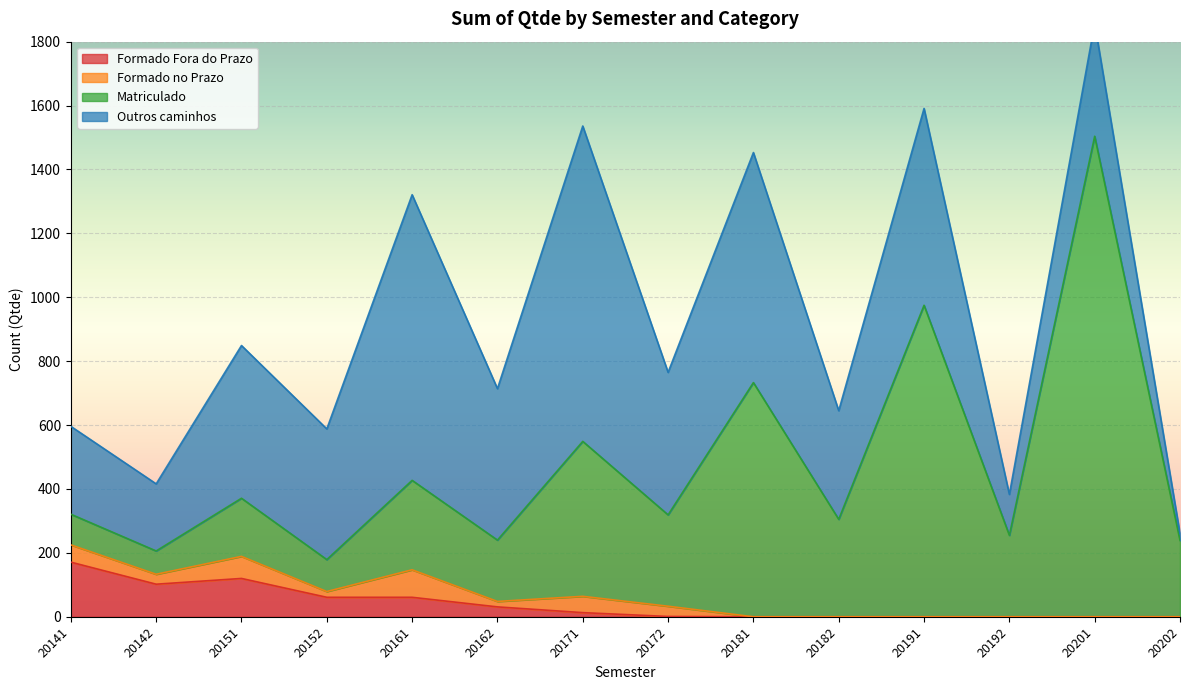

Where does the Formado Fora do Prazo series first go above 13?

20141